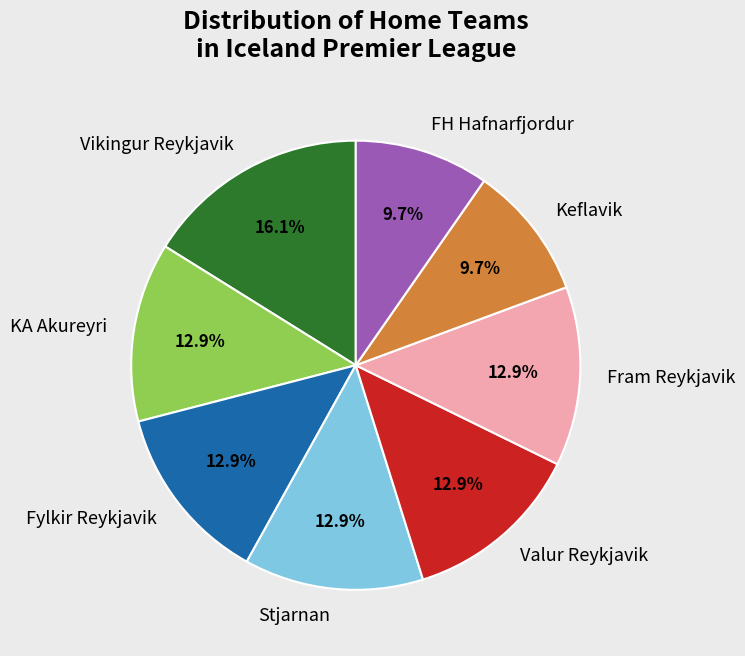

Which slice is the largest?

Vikingur Reykjavik